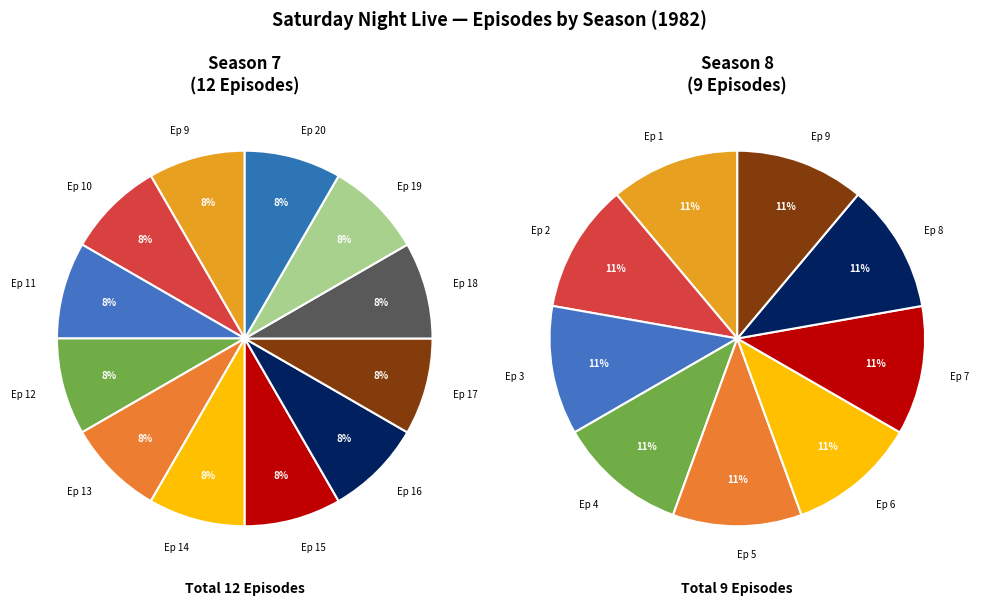

How much of the chart is everything except Season 8?

57.1%